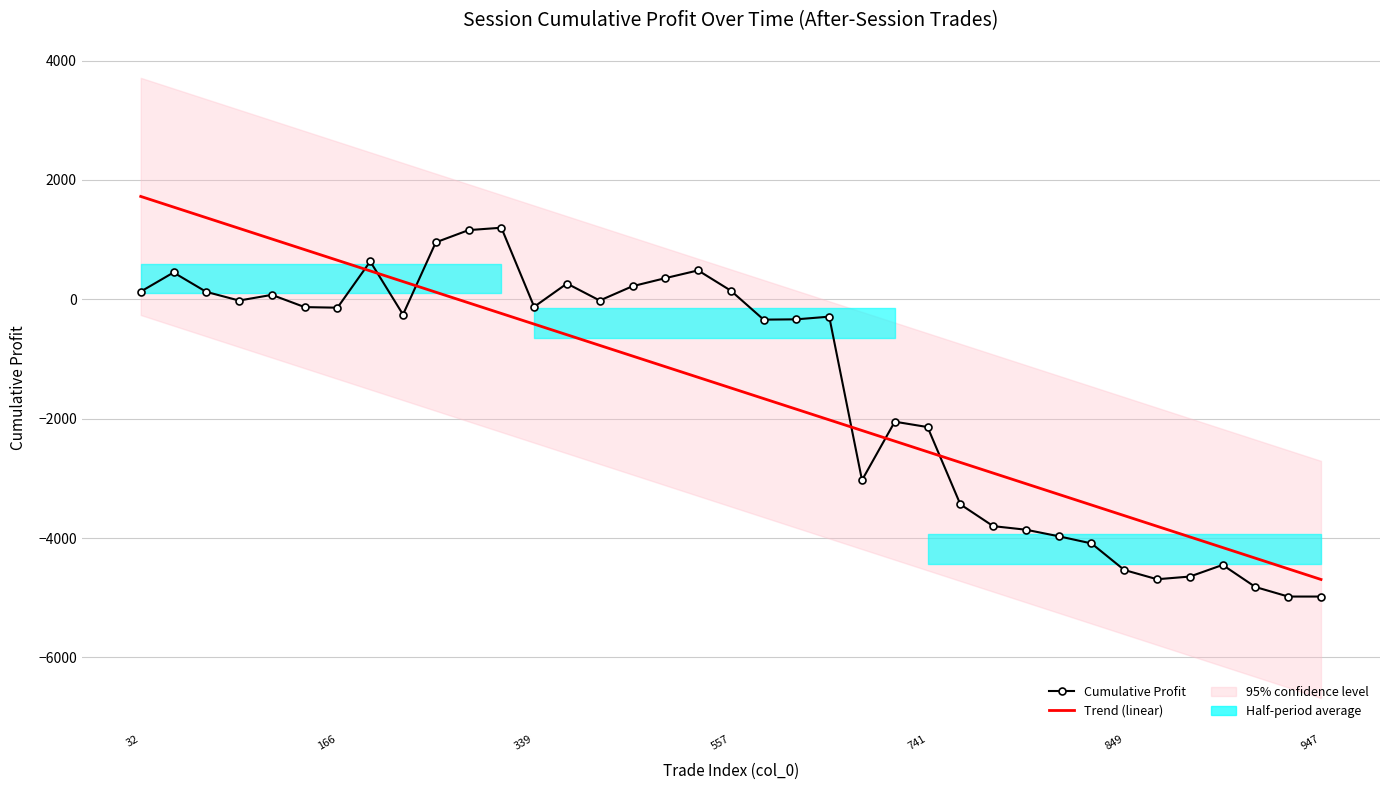

Rank the series by their maximum value, from lowest to highest.

Cumulative Profit, Trend (linear)